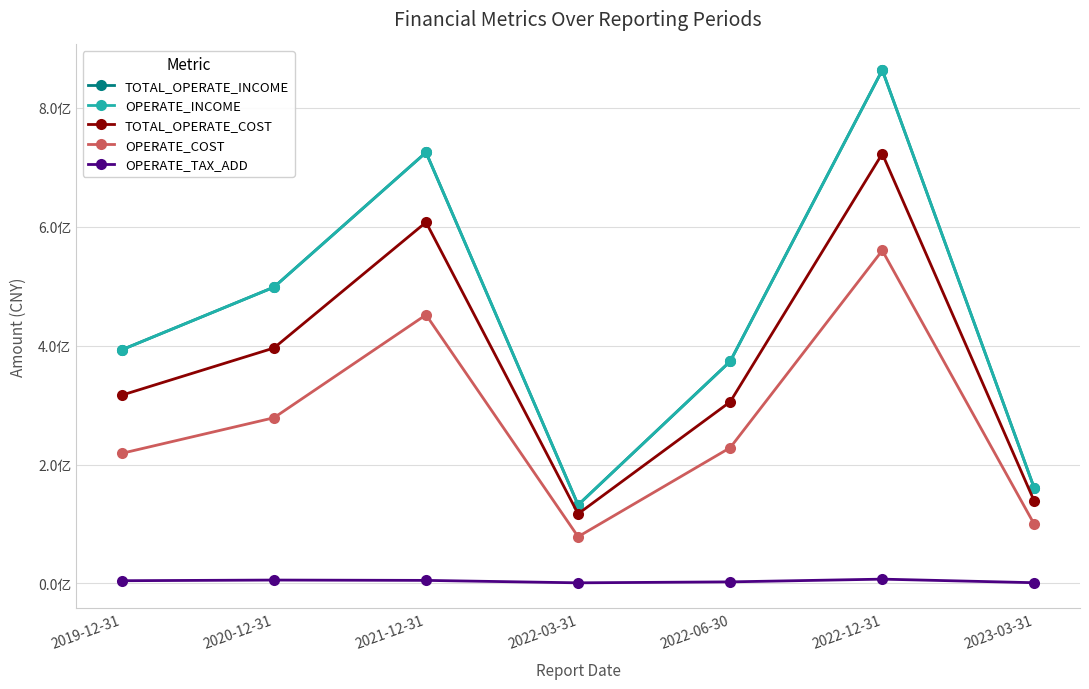

True or false: OPERATE_TAX_ADD and OPERATE_COST intersect in this chart.

False